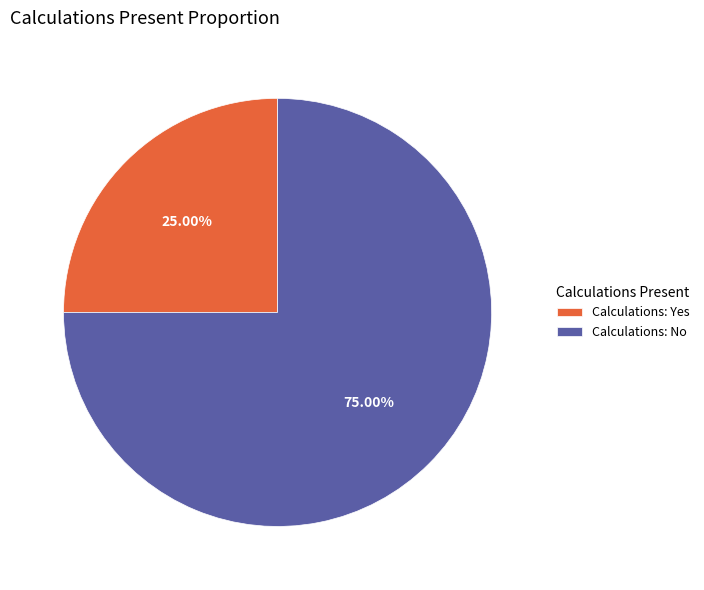

Combined, do Calculations: Yes and Calculations: No account for over 50%?

Yes